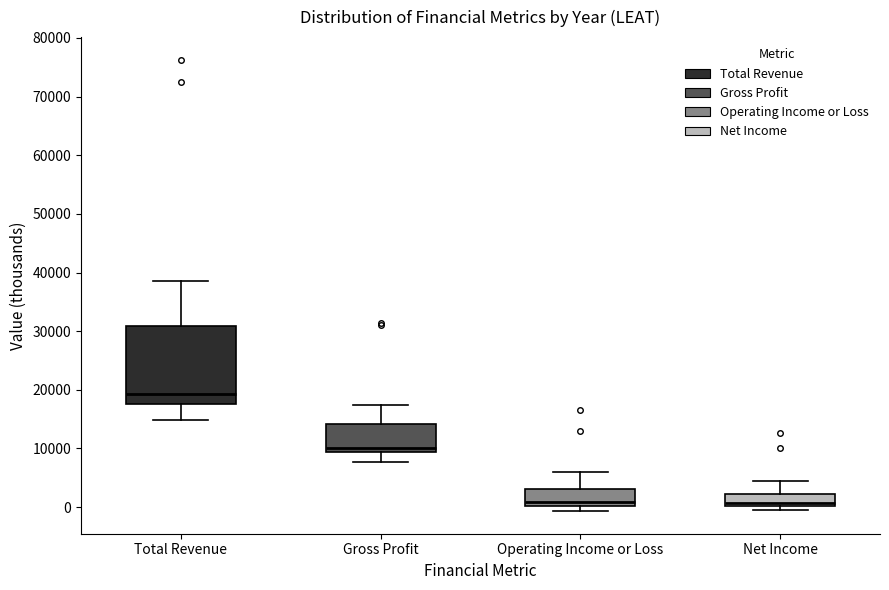

Reading left to right, transcribe this box plot: for each box, give where its median line is, the range the box spans, and where its two whiskers end, as read against the y-axis. The values are not printed on the chart, so give them approximately, as read against the axis.

Total Revenue: median 19000, box 18000 to 31000, whiskers 15000 to 39000
Gross Profit: median 10000, box 9000 to 14000, whiskers 8000 to 17000
Operating Income or Loss: median 1000, box 0 to 3000, whiskers -1000 to 6000
Net Income: median 1000, box 0 to 2000, whiskers 0 (just below the box's lower edge) to 4000